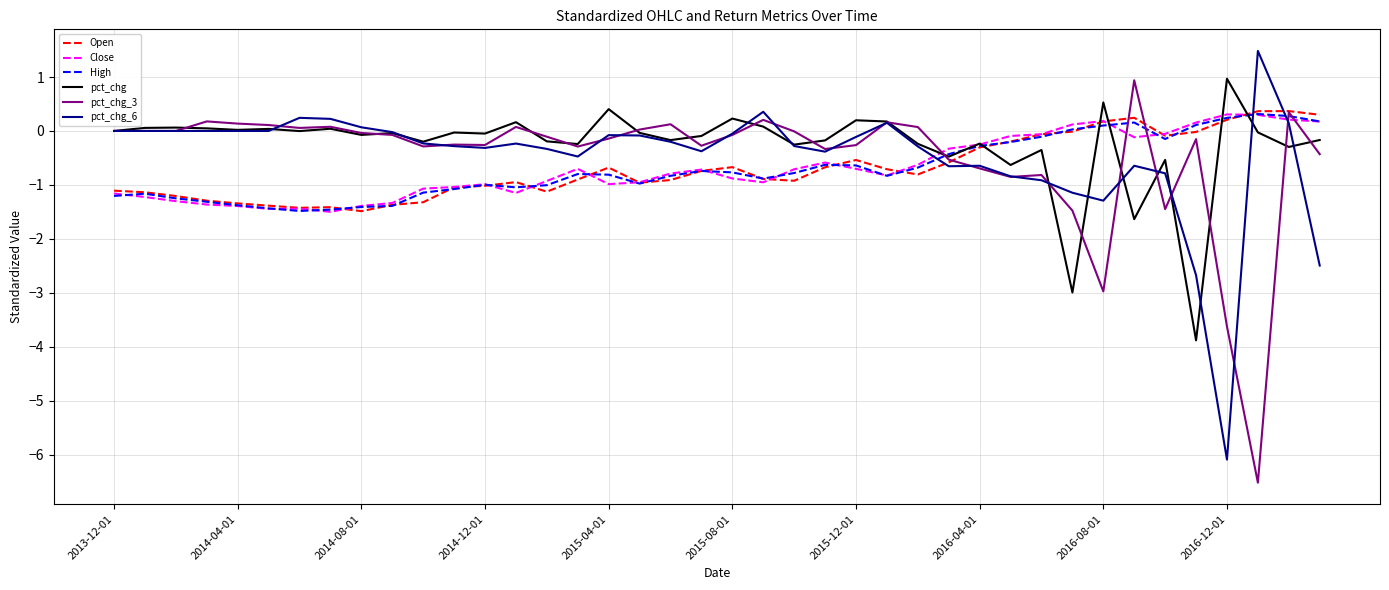

What is the maximum value for pct_chg_3?

0.9